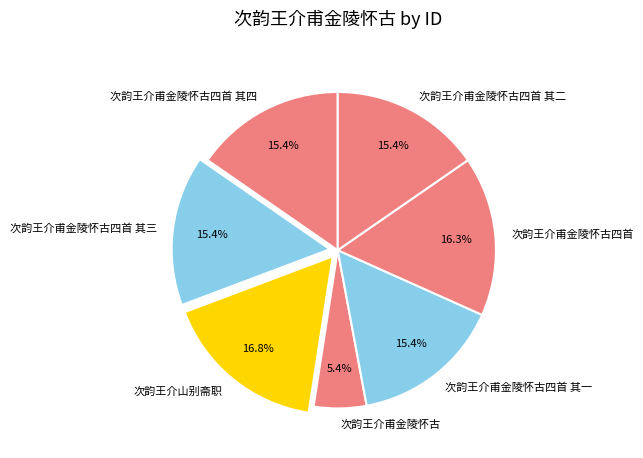

Count the number of slices in the pie.

7